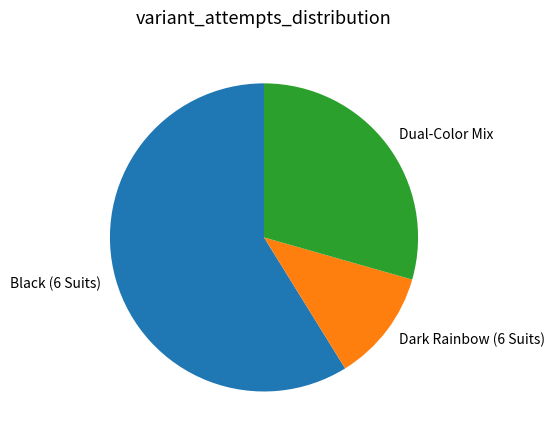

Which has a higher value, Dark Rainbow (6 Suits) or Black (6 Suits)?

Black (6 Suits)